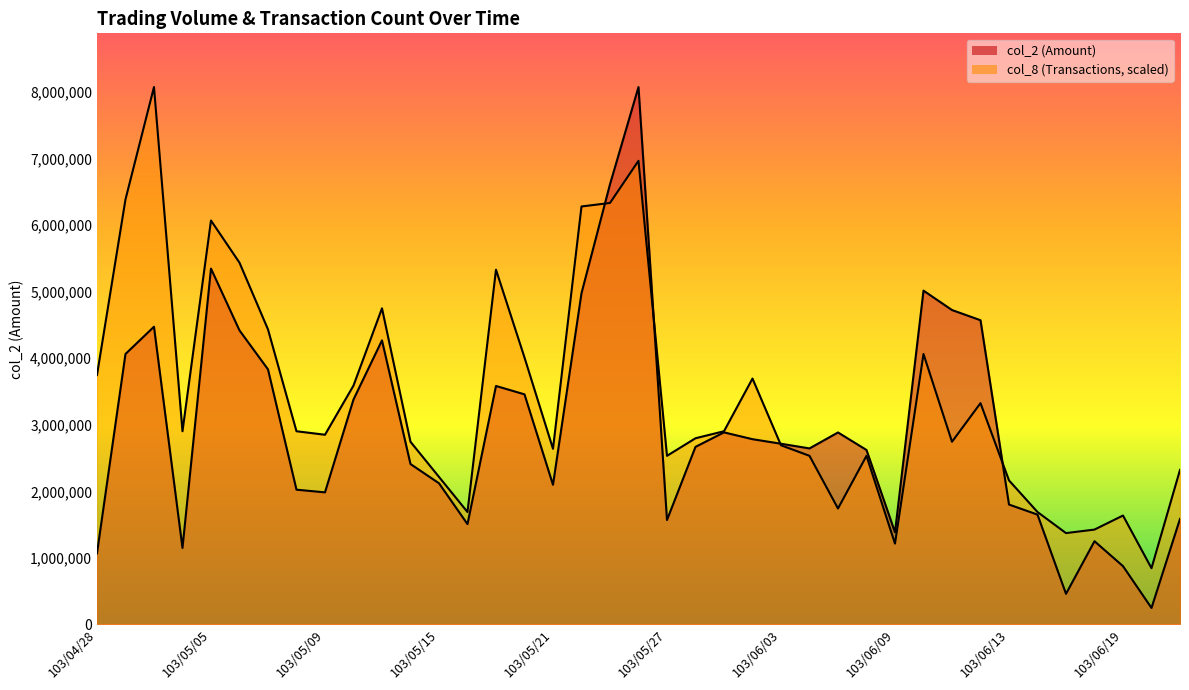

How many lines are shown in the chart?

2